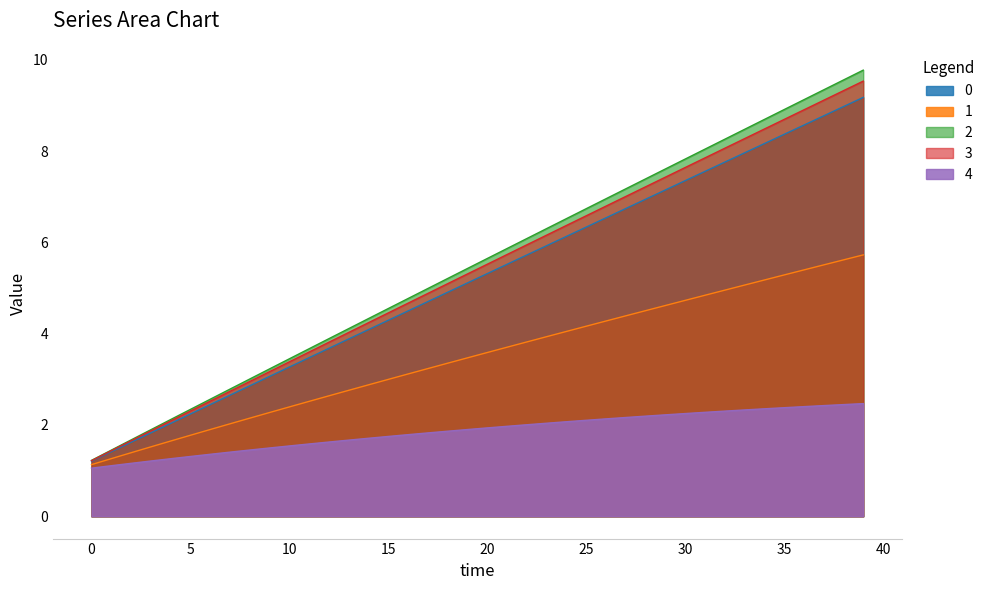

Between 10 and 27, which series saw the biggest shift?

2